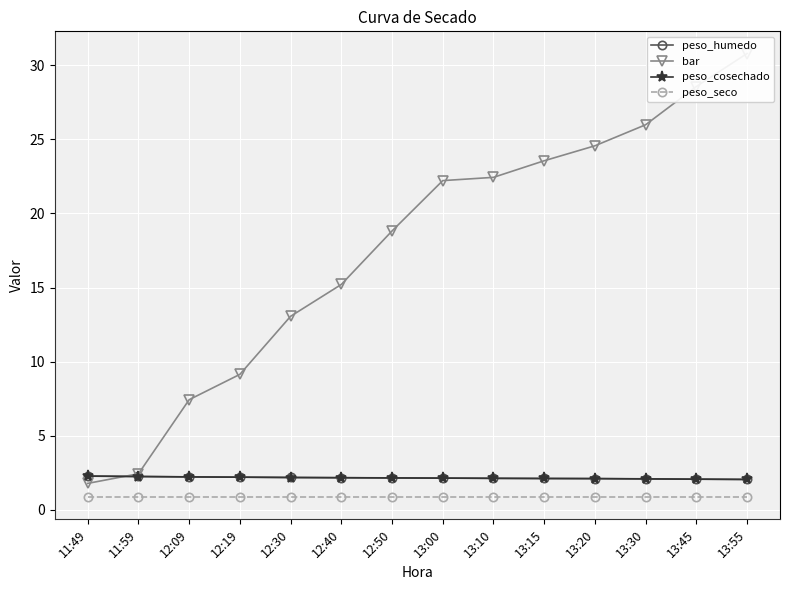

Read the bar value at 13:55.

30.8